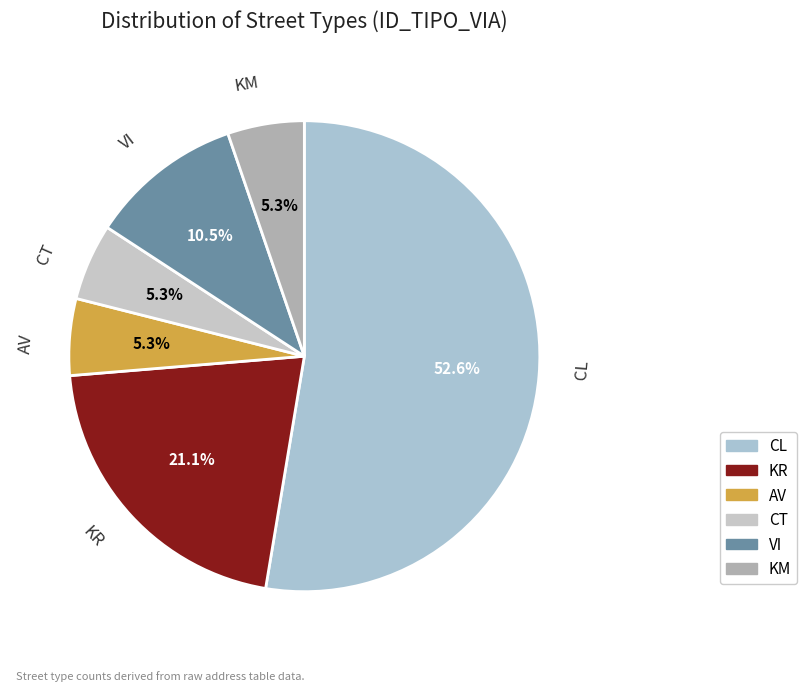

How many segments does this pie chart have?

6